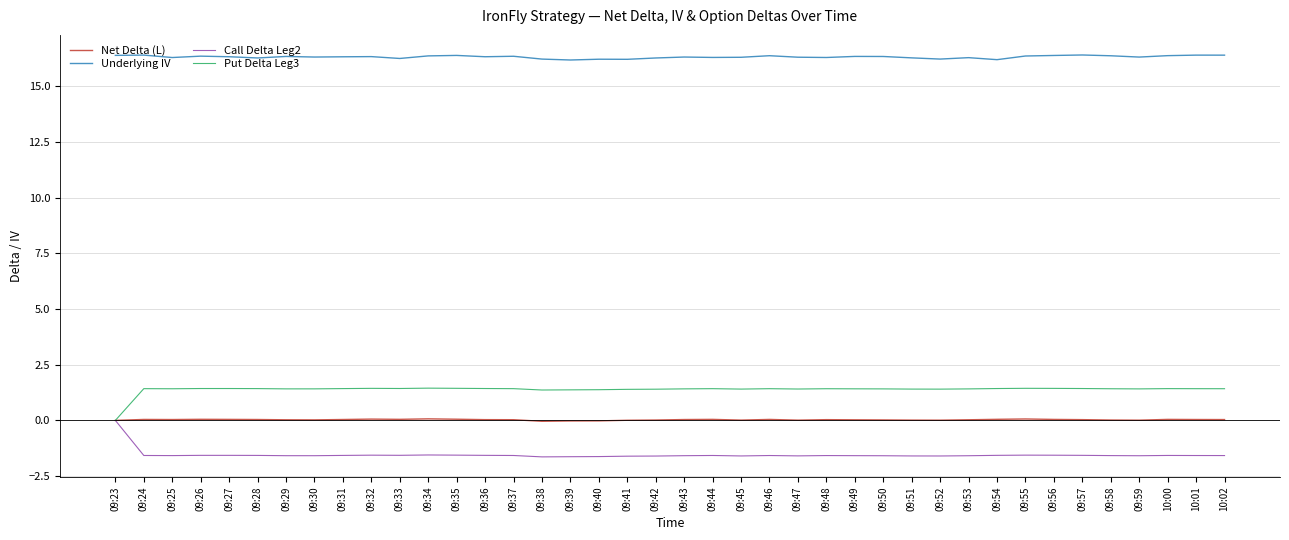

What are all the series names shown in the legend?

Net Delta (L), Underlying IV, Call Delta Leg2, Put Delta Leg3